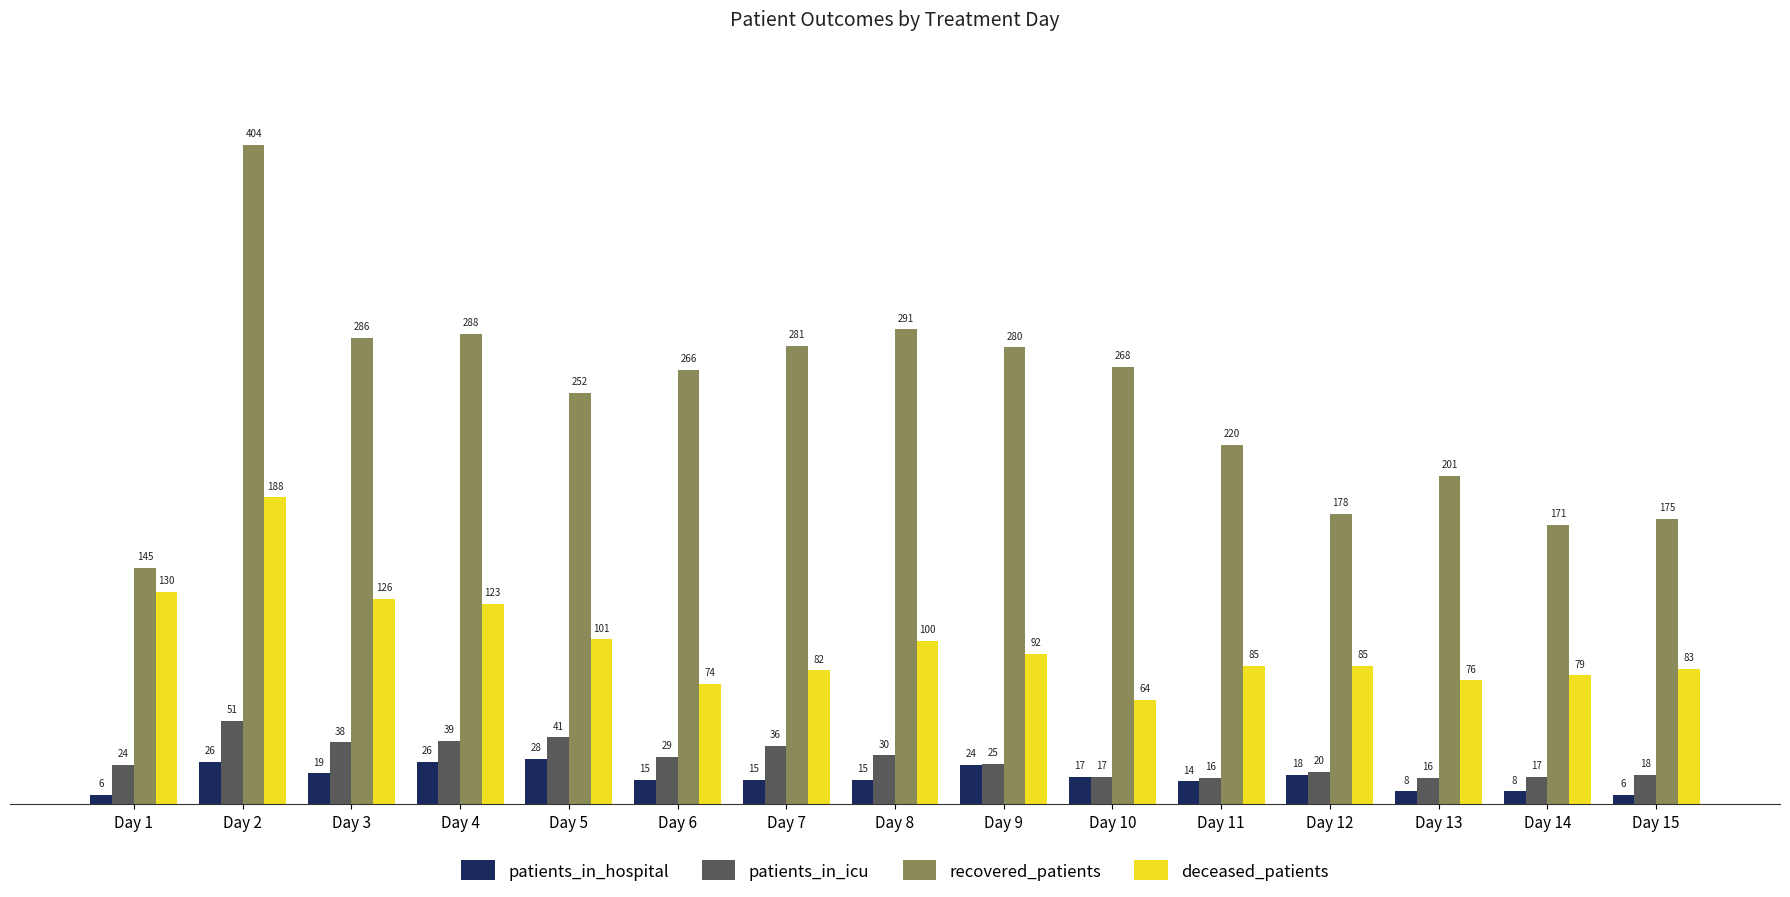

Count the number of data series in this chart.

4